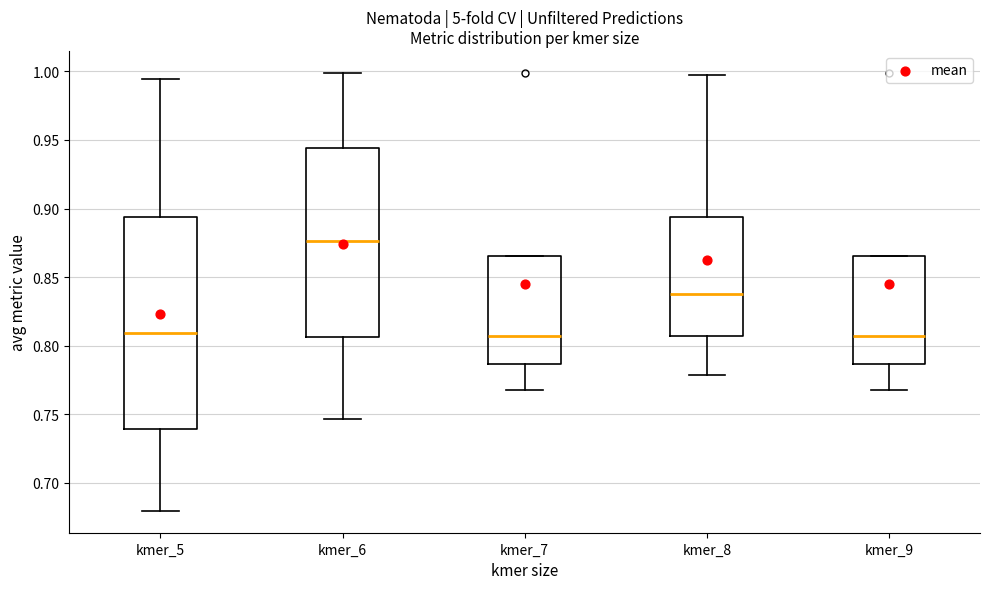

Which box has the highest median line?

kmer_6